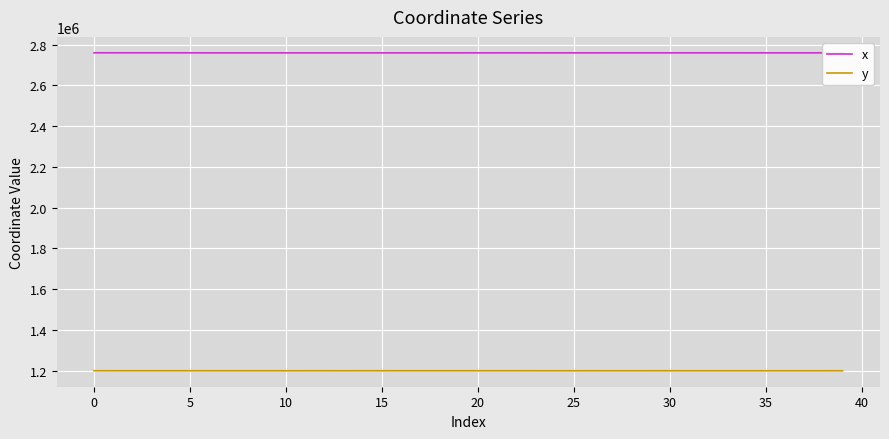

True or false: y and x cross at least once.

False